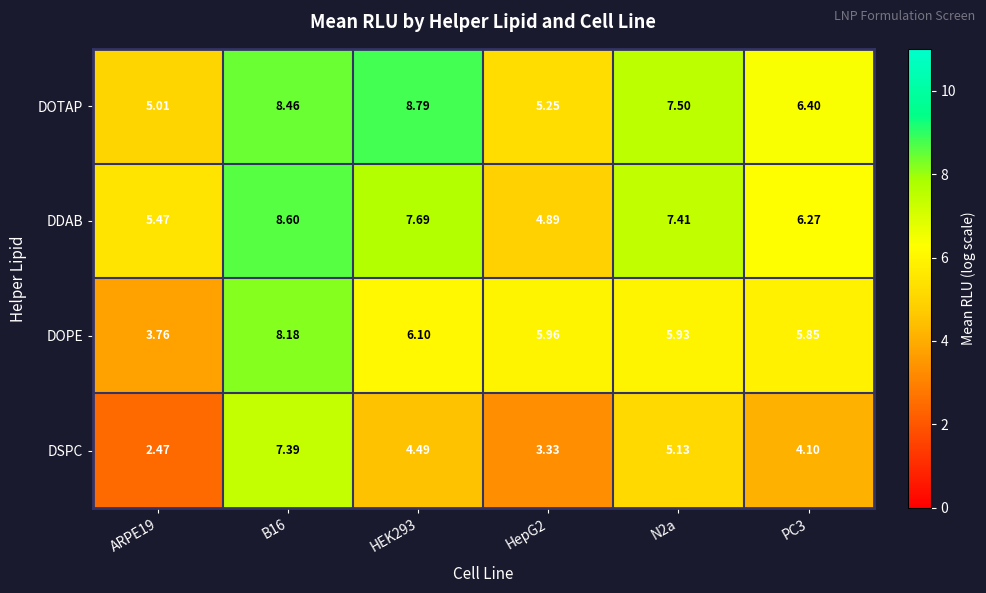

Which series has the largest range (max minus min)?

DSPC